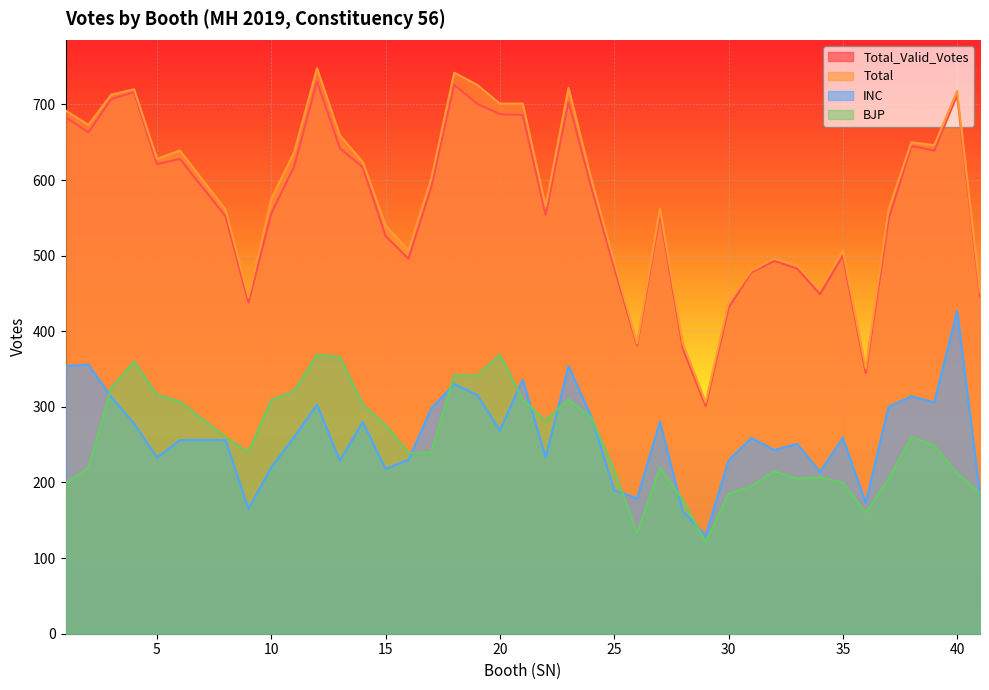

In BJP, how many points are higher than both neighbors (excluding endpoints)?

9